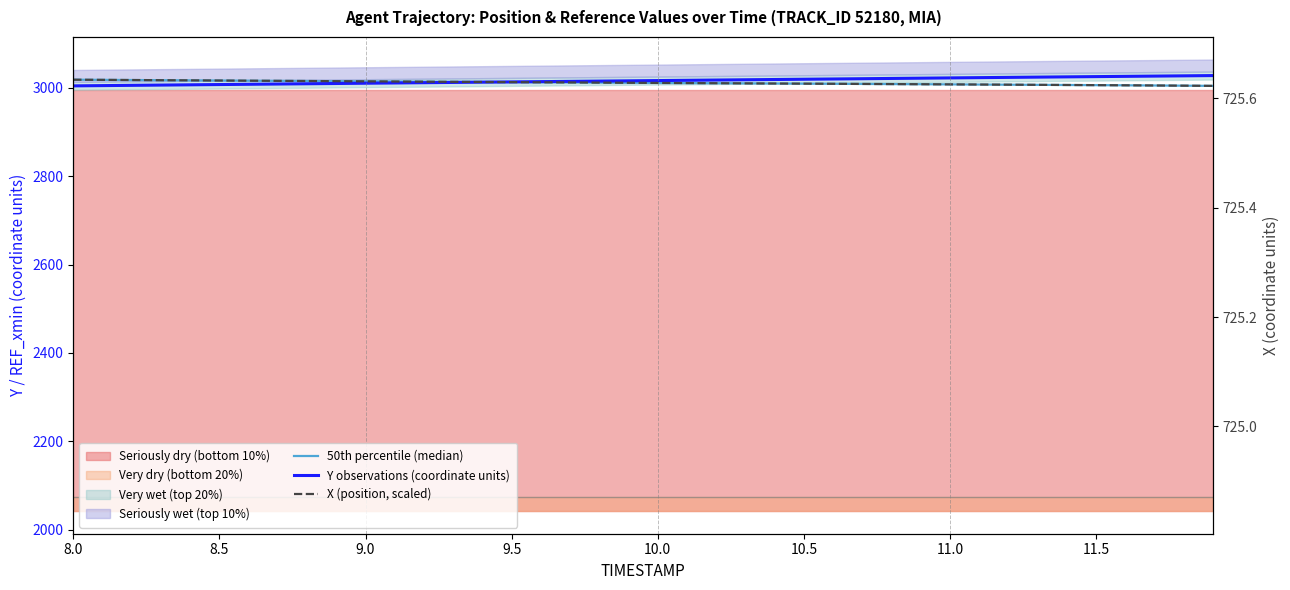

How many lines are shown in the chart?

3